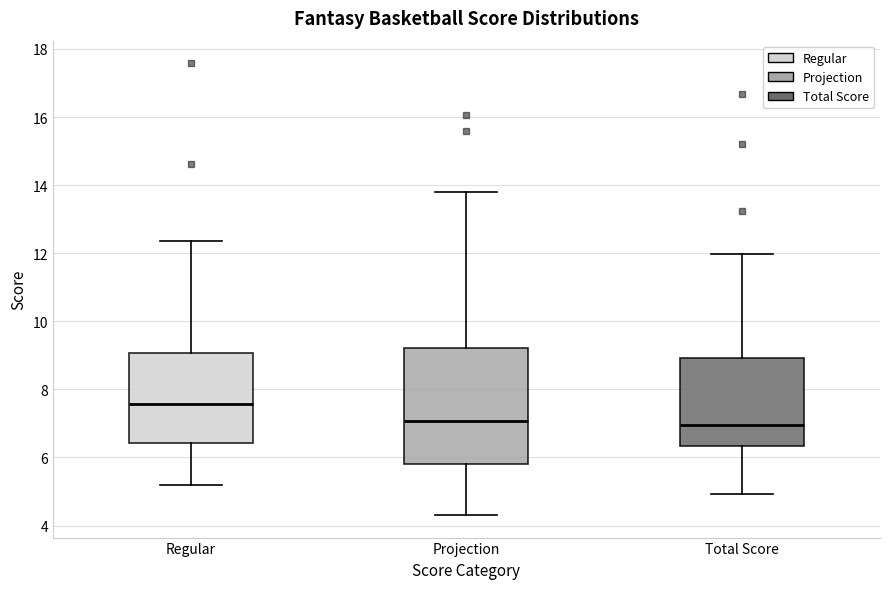

Where does the lower whisker of the box for Projection end on the y-axis? The values are not printed on the chart, so give them approximately, as read against the axis.

4.4